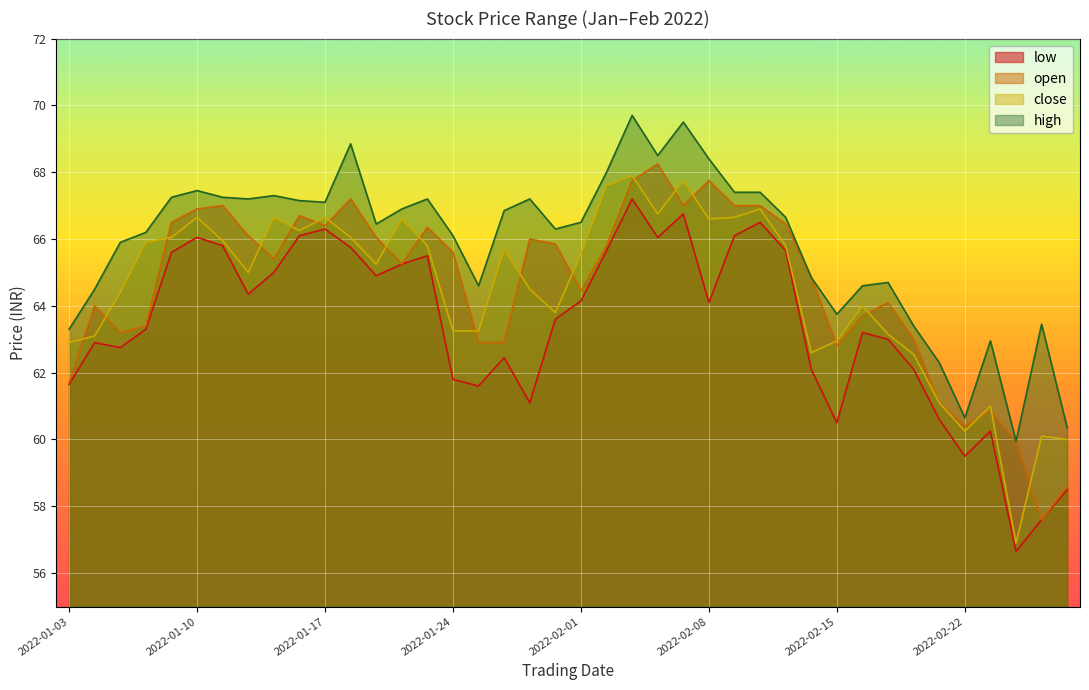

Rank the categories by open value from highest to lowest.

2022-02-04, 2022-02-03, 2022-02-08, 2022-01-18, 2022-01-11, 2022-02-07, 2022-02-09, 2022-02-10, 2022-01-10, 2022-01-14, 2022-01-07, 2022-02-11, 2022-01-17, 2022-01-21, 2022-01-12, 2022-01-19, 2022-01-28, 2022-01-31, 2022-02-02, 2022-01-24, 2022-01-13, 2022-01-20, 2022-02-14, 2022-02-01, 2022-02-17, 2022-01-04, 2022-02-16, 2022-01-06, 2022-01-05, 2022-02-18, 2022-01-25, 2022-01-27, 2022-02-15, 2022-01-03, 2022-02-21, 2022-02-23, 2022-02-22, 2022-02-24, 2022-02-28, 2022-02-25